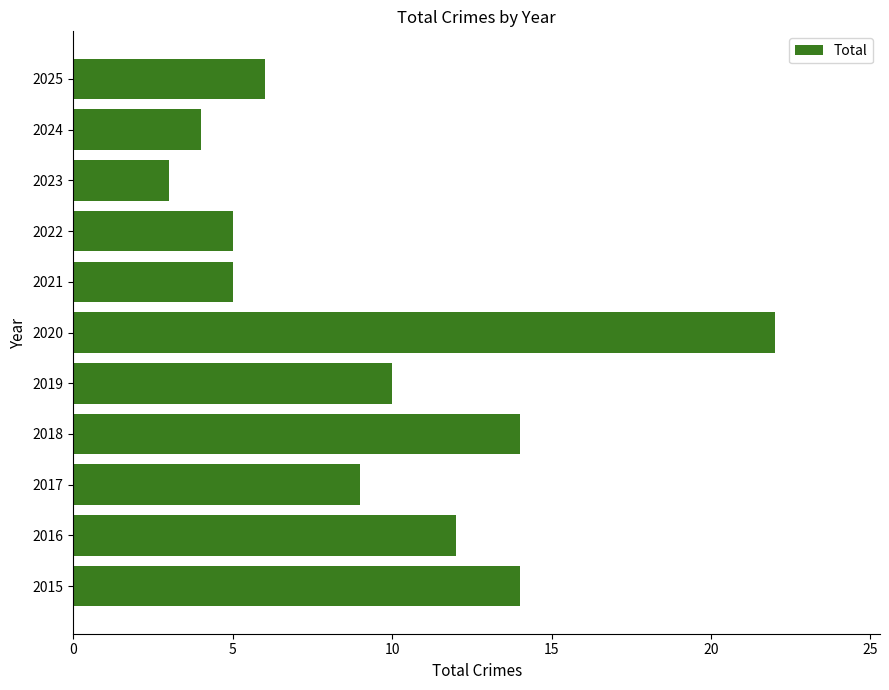

Reading top to bottom, extract all data points from this chart.

2025=6	2024=4	2023=3	2022=5	2021=5	2020=22	2019=10	2018=14	2017=9	2016=12	2015=14